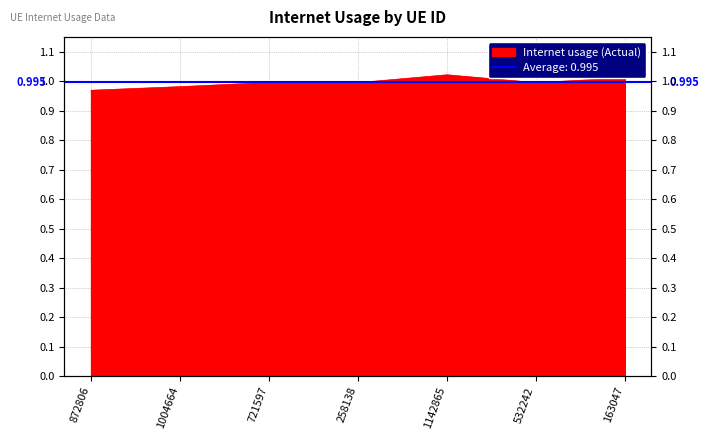

Is it true that the value at 163047 is 1.0?

True